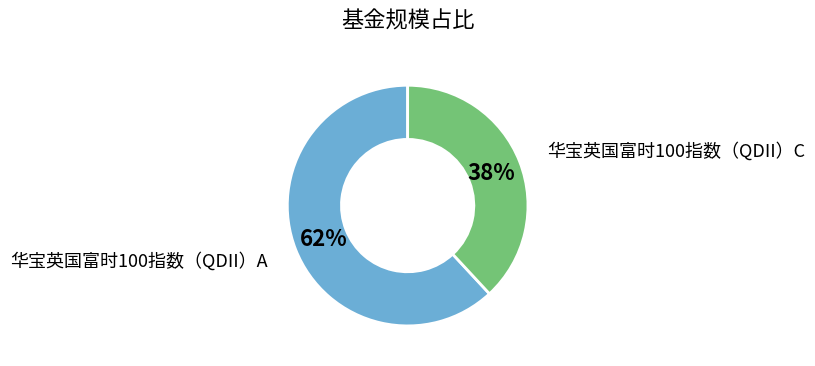

Rank the categories by value from highest to lowest.

华宝英国富时100指数（QDII）A, 华宝英国富时100指数（QDII）C